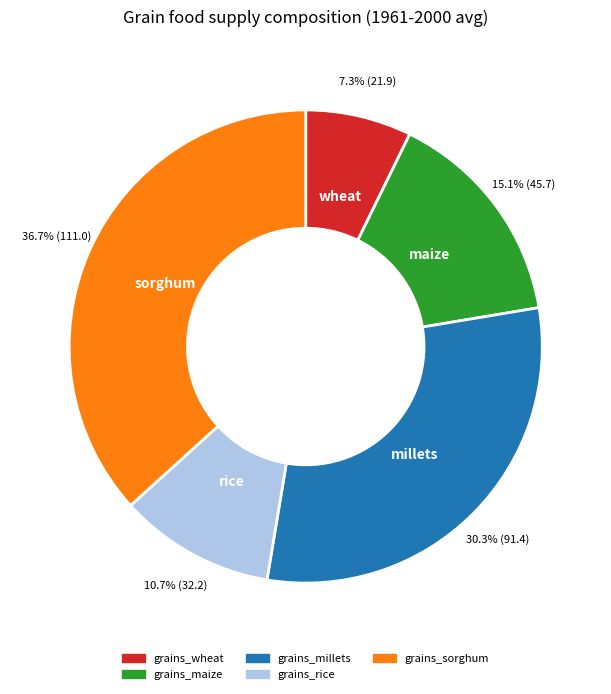

How many slices are in this pie chart?

5